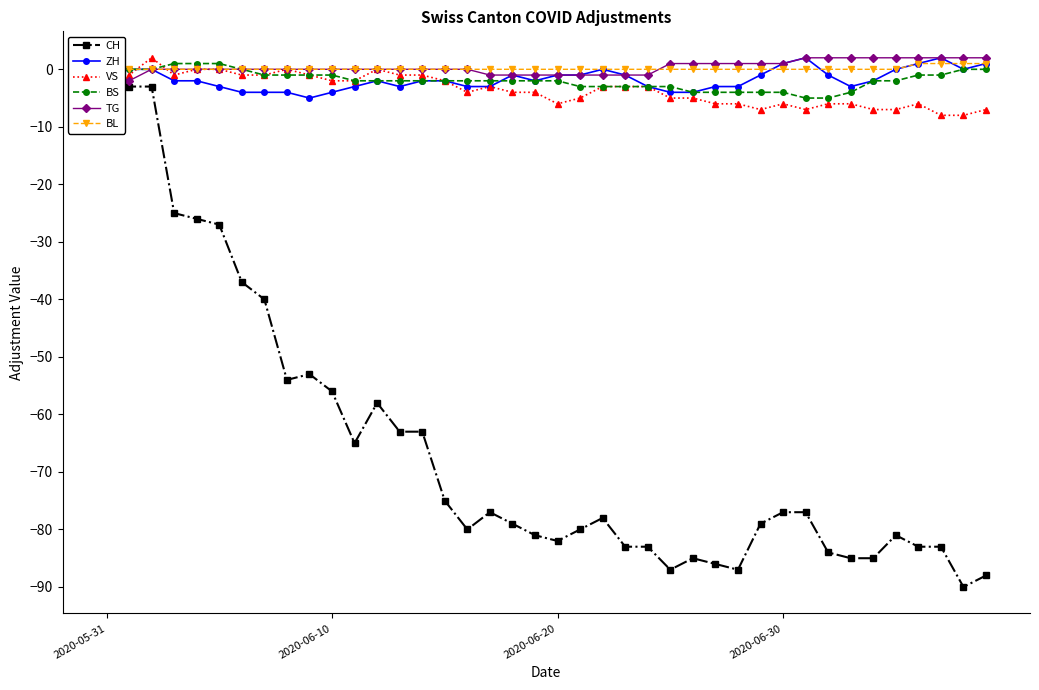

Rank the series at 38 from lowest to highest value.

CH, VS, ZH, BS, BL, TG